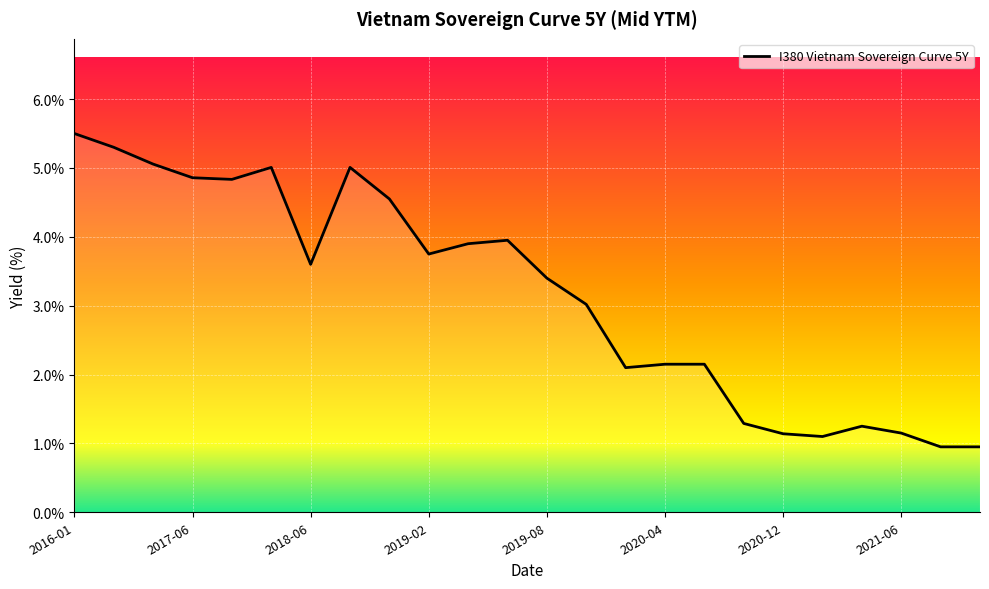

What is the maximum value shown in the chart?

5.5